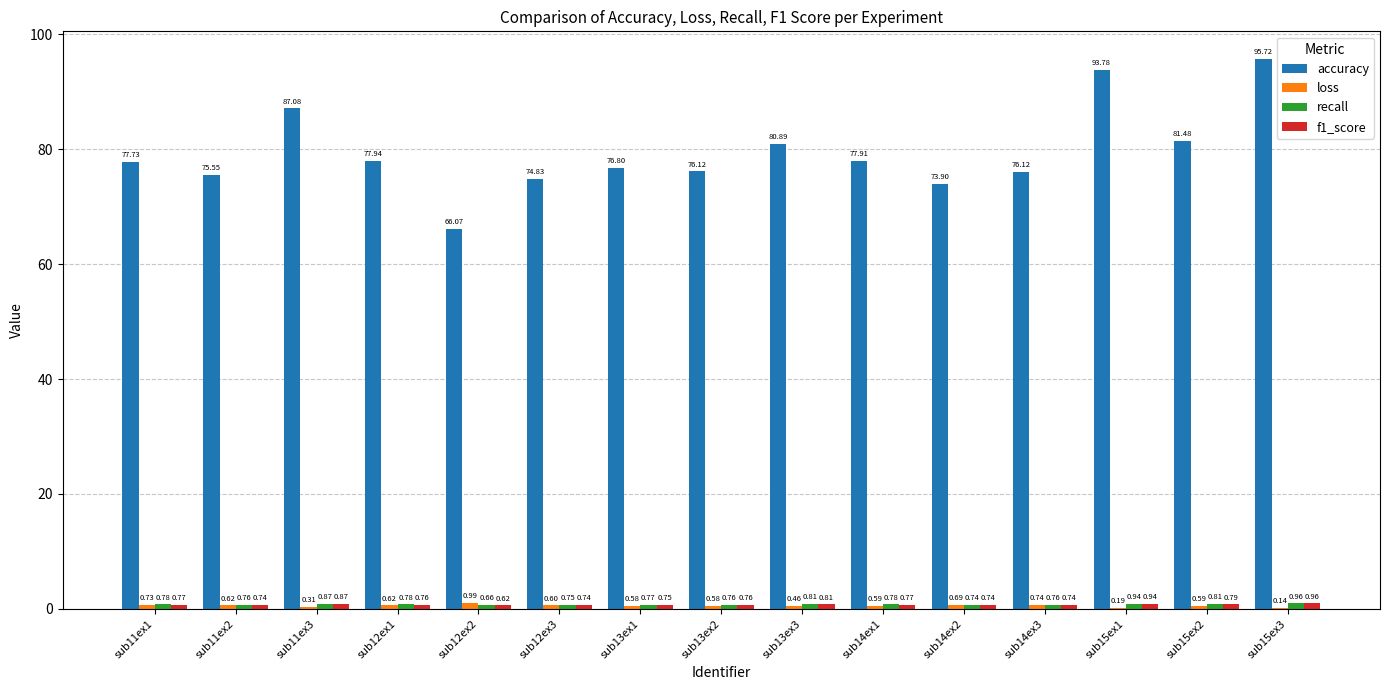

Which series changed the most between sub11ex1 and sub14ex2?

accuracy